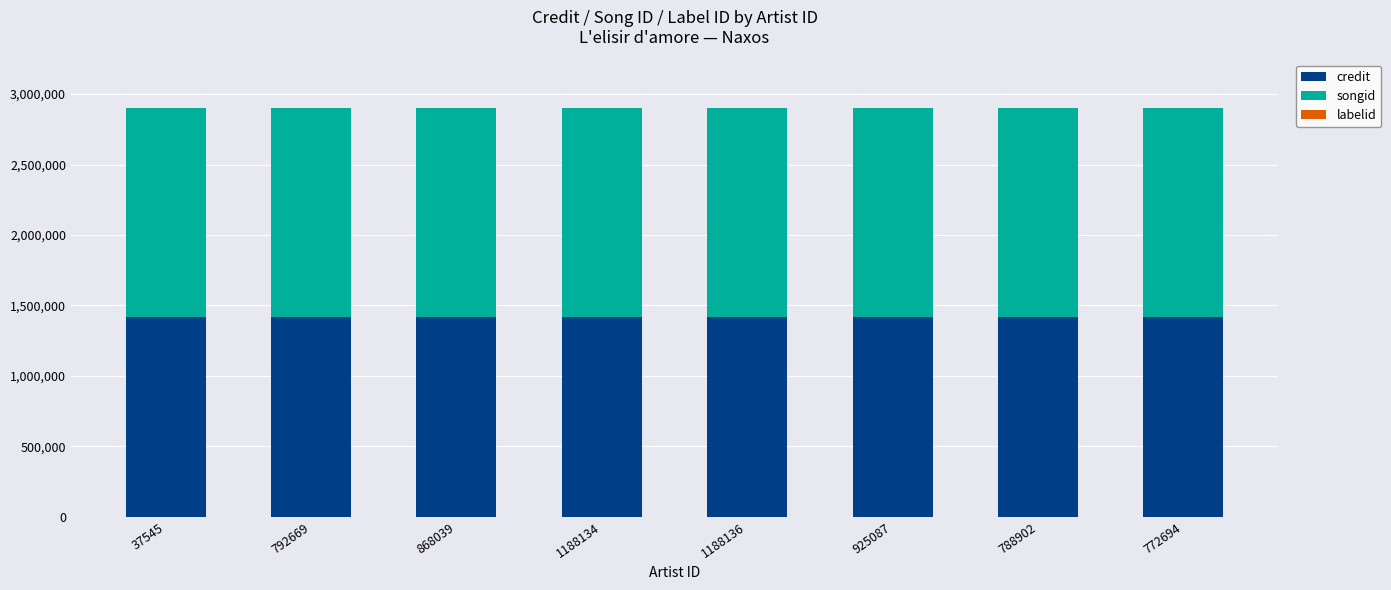

What is the sum of all credit values?

11354904